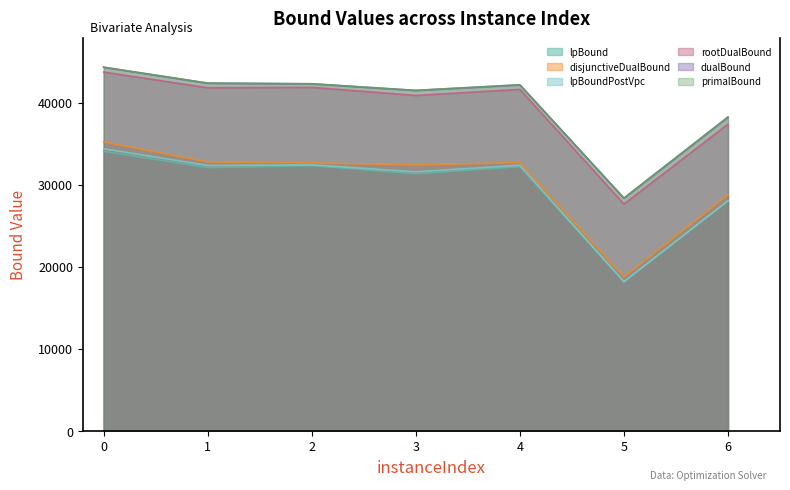

How many data points does each series have?

7